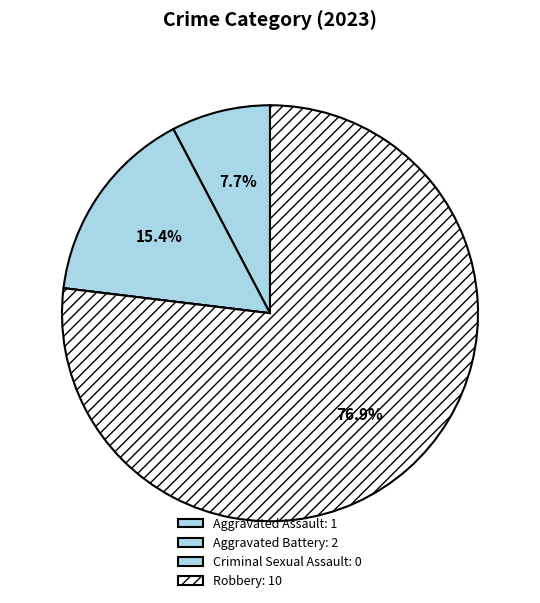

Which category has the smallest portion of the pie?

Criminal Sexual Assault